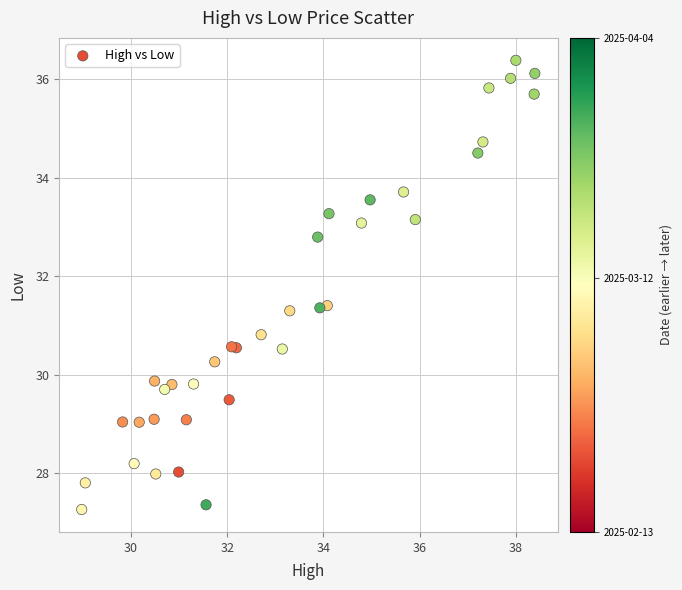

What Y value in the scatter plot is closest to 31?

30.8